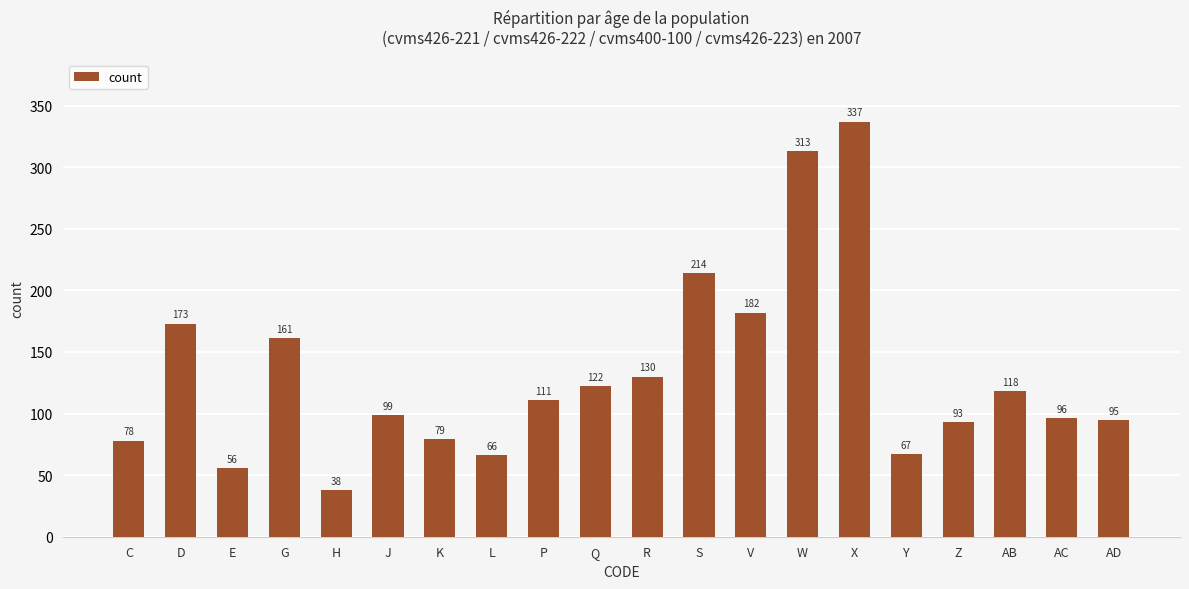

Reading right to left, list all the values displayed in this chart.

95	96	118	93	67	337	313	182	214	130	122	111	66	79	99	38	161	56	173	78